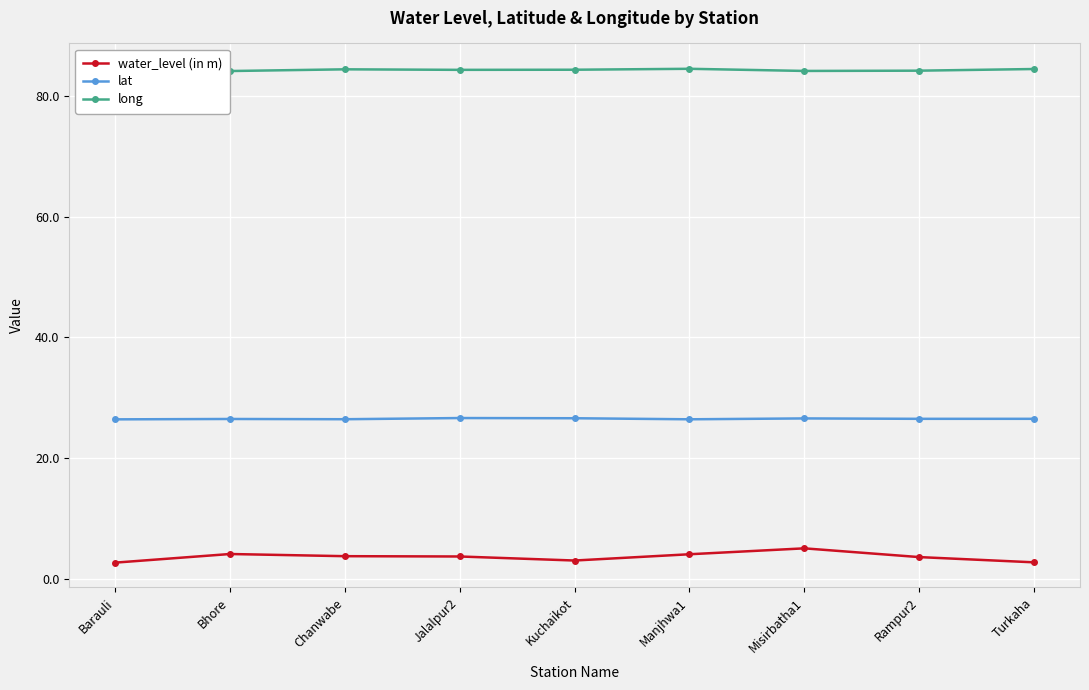

What is the spread (max minus min) of values at Turkaha?

81.8